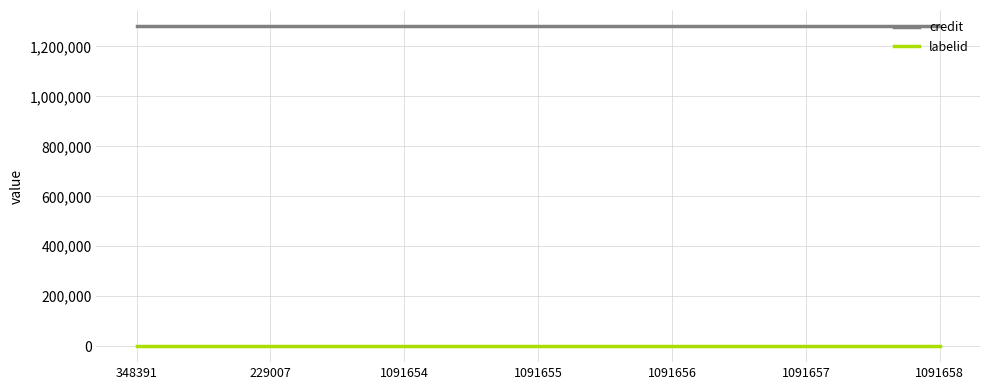

Rank the series at 1091654 from highest to lowest value.

credit, labelid